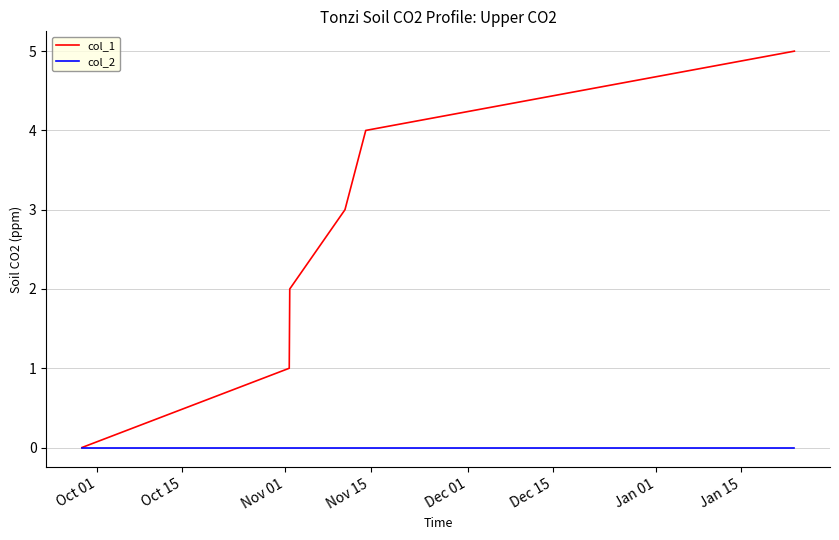

Which series has the largest total across all categories?

col_1